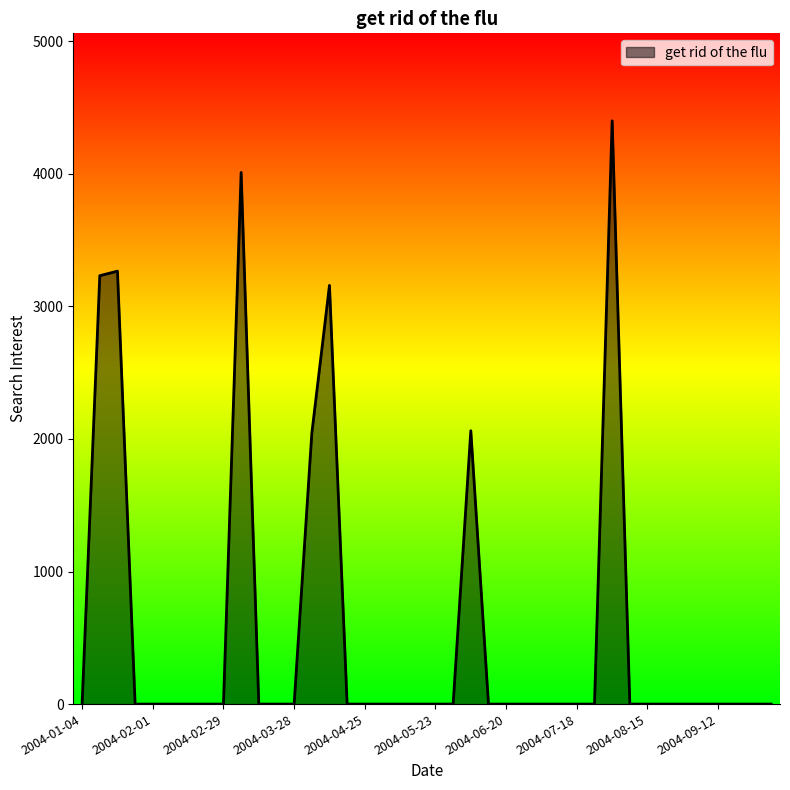

Does the chart display data point markers on the line(s)?

No